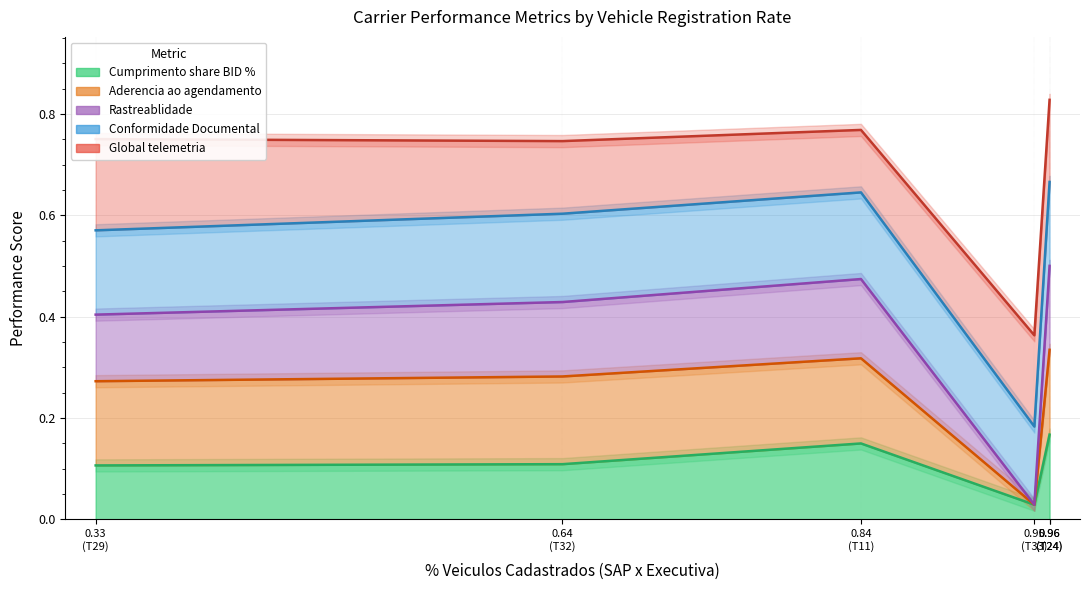

Which series ends up on top after the final intersection of Global telemetria and Cumprimento share BID %?

Cumprimento share BID %